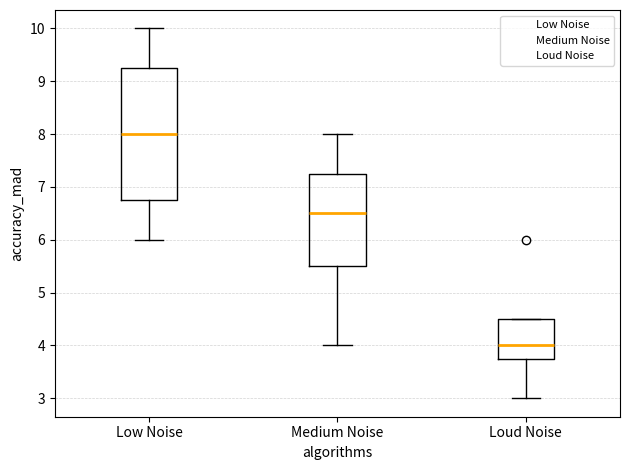

Reading left to right, transcribe this box plot: for each box, give where its median line is, the range the box spans, and where its two whiskers end, as read against the y-axis. The values are not printed on the chart, so give them approximately, as read against the axis.

Low Noise: median 8.0, box 6.8 to 9.3, whiskers 6.0 to 10.0
Medium Noise: median 6.5, box 5.5 to 7.3, whiskers 4.0 to 8.0
Loud Noise: median 4.0, box 3.8 to 4.5, whiskers 3.0 to 4.5